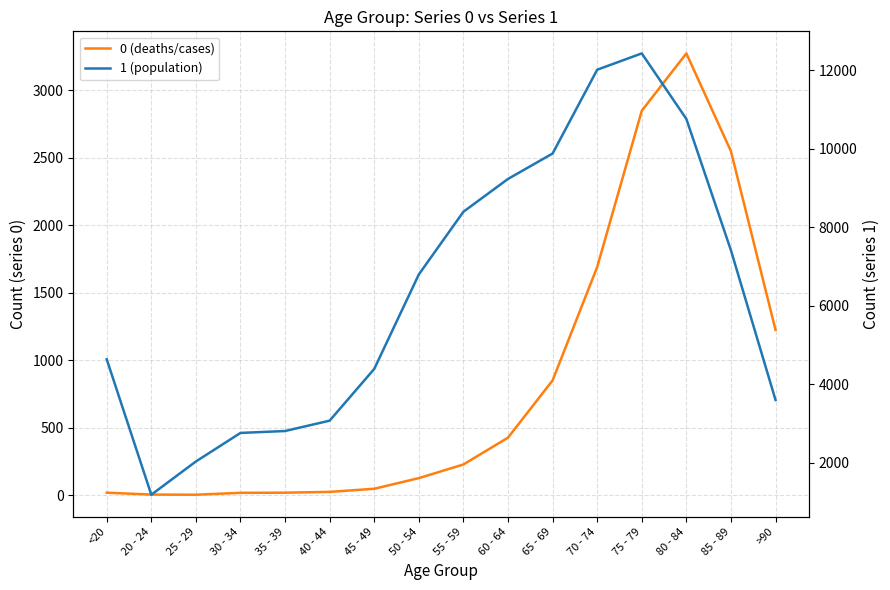

Reading left to right, transcribe all the data shown in this chart.

0 (deaths/cases): 18	4	3	17	18	24	47	126	227	426	850	1690	2848	3273	2548	1224
1 (population): 4641	1191	2038	2765	2814	3078	4396	6803	8400	9236	9883	12018	12434	10764	7417	3604